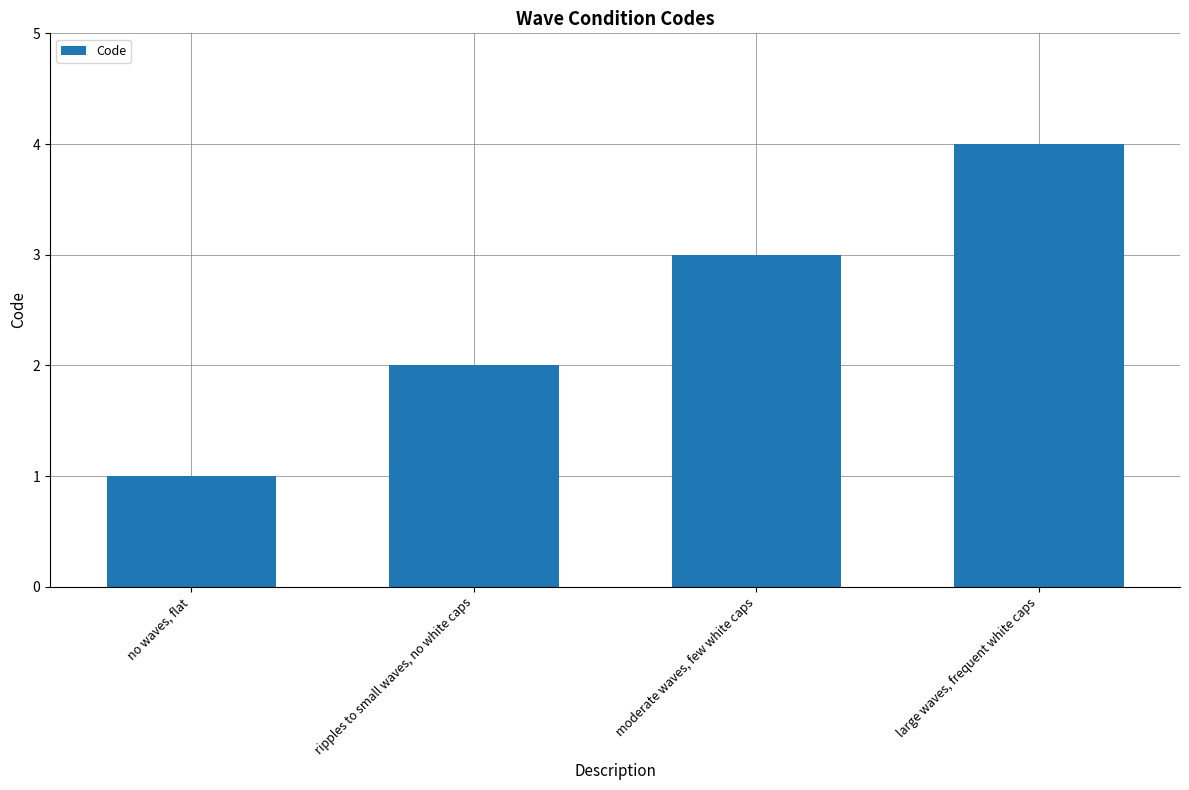

How many categories are shown in the chart?

4